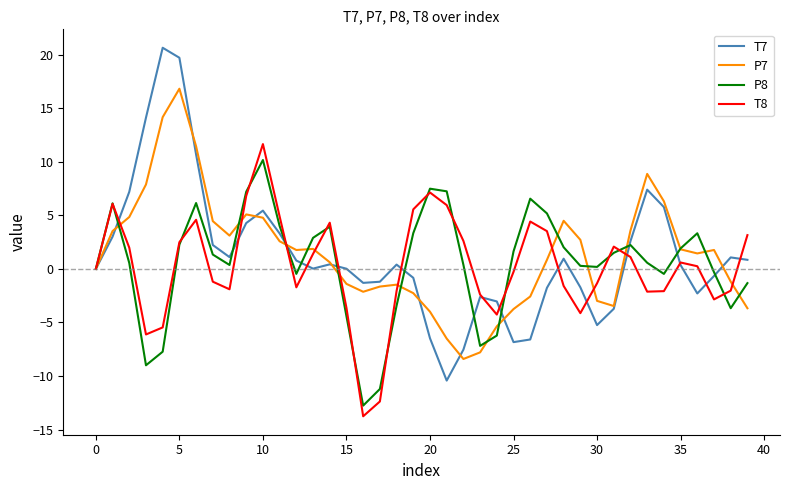

What is the minimum value shown in the chart?

-13.8